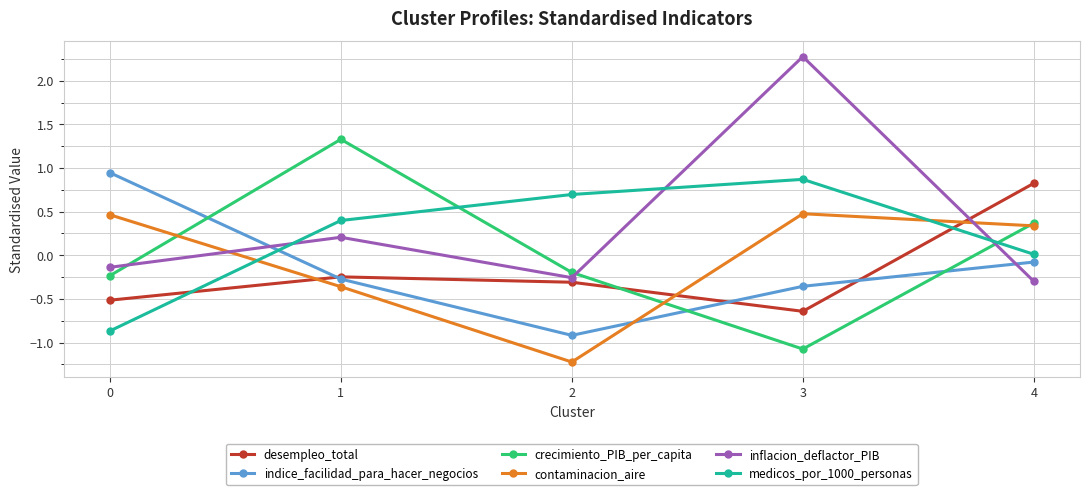

What are all the series names shown in the legend?

desempleo_total, indice_facilidad_para_hacer_negocios, crecimiento_PIB_per_capita, contaminacion_aire, inflacion_deflactor_PIB, medicos_por_1000_personas